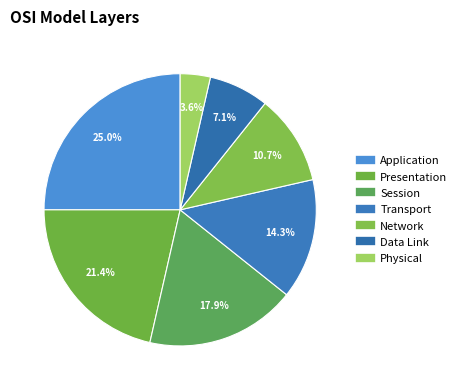

Count the number of slices in the pie.

7